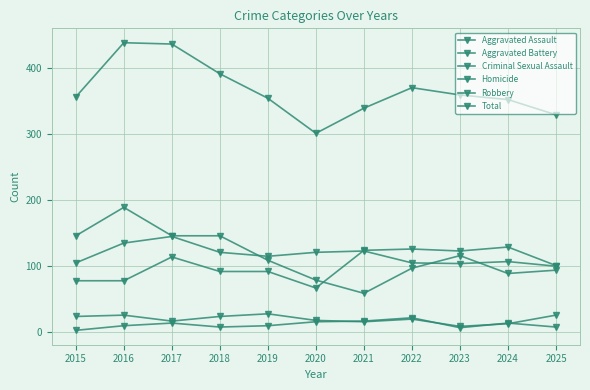

The Homicide series shows 8 at 2018. True or false?

True